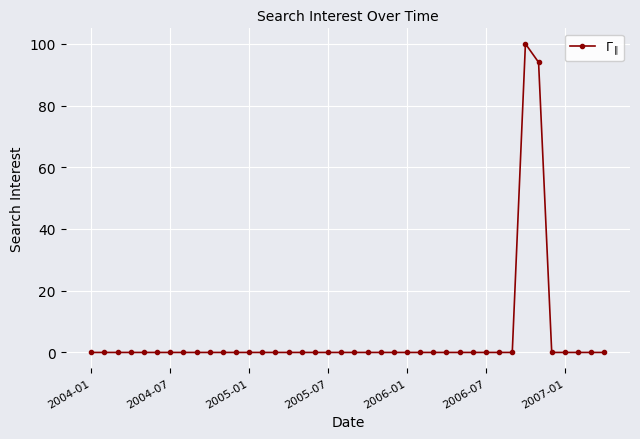

Count the number of categories in the chart.

40